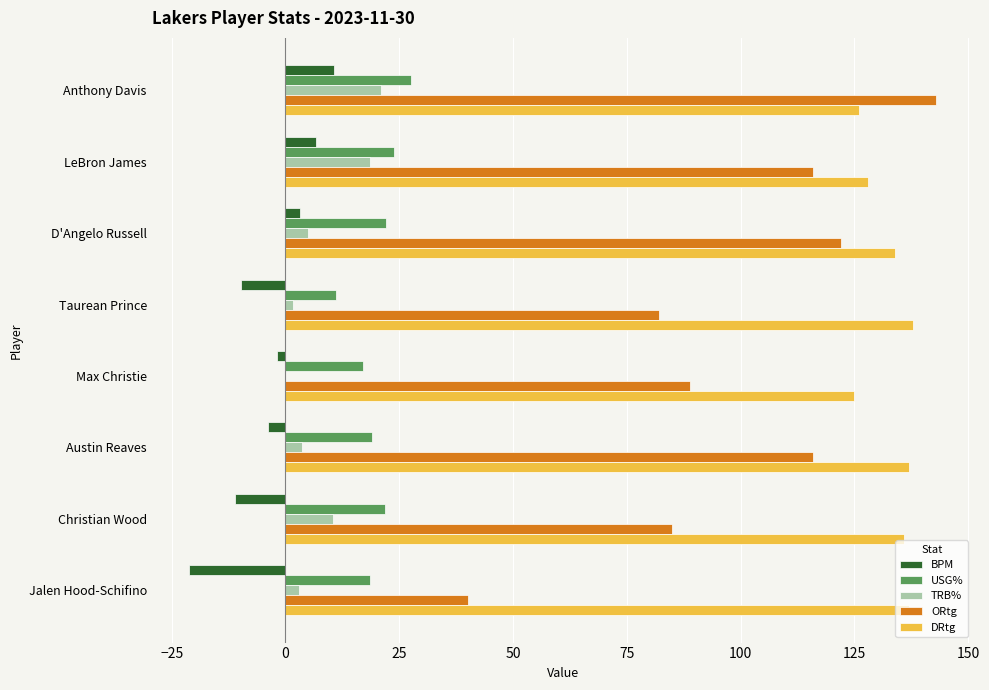

True or false: DRtg has a value of 126.0 at Anthony Davis.

True